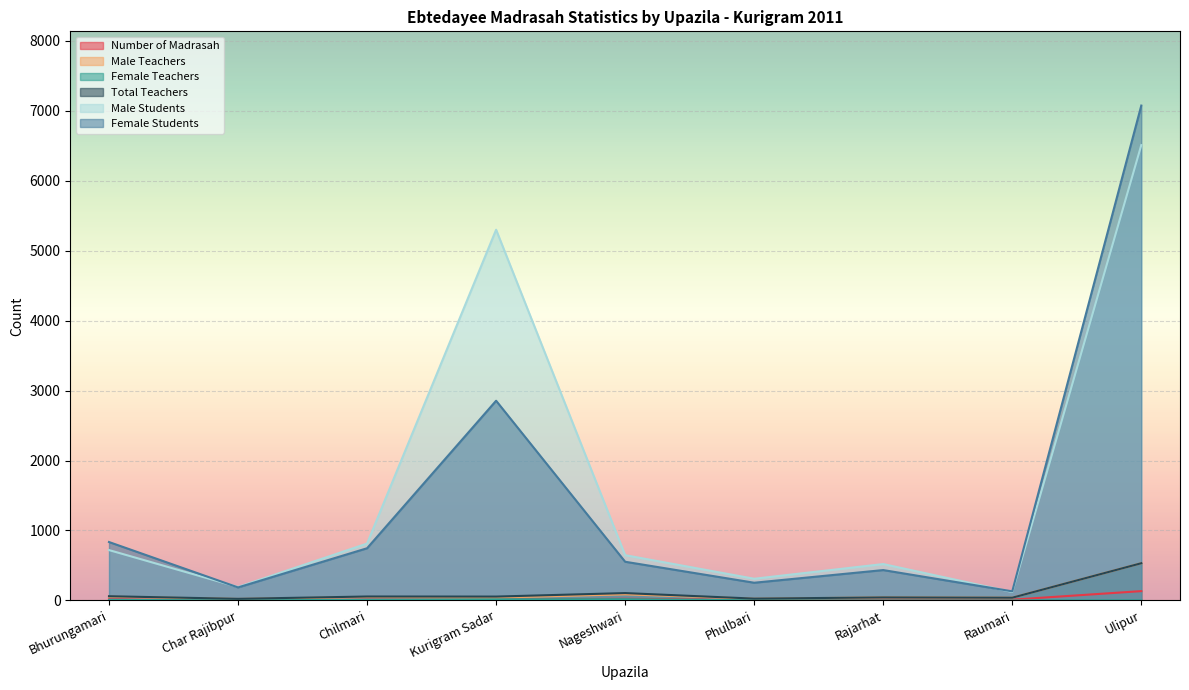

The value of Total Teachers at Char Rajibpur is 23. True or false?

True